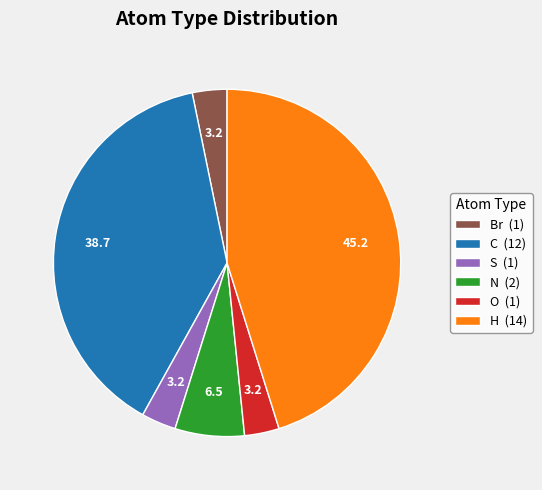

What is the largest slice in the pie chart?

H (14)